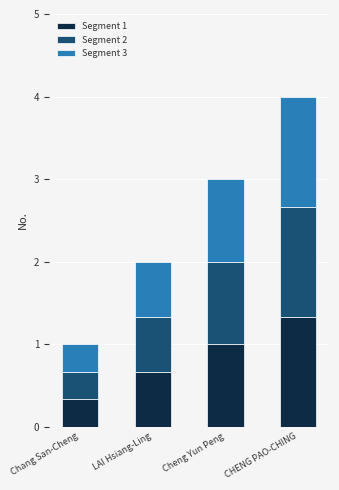

At which label does Segment 1 reach its minimum?

Chang San-Cheng